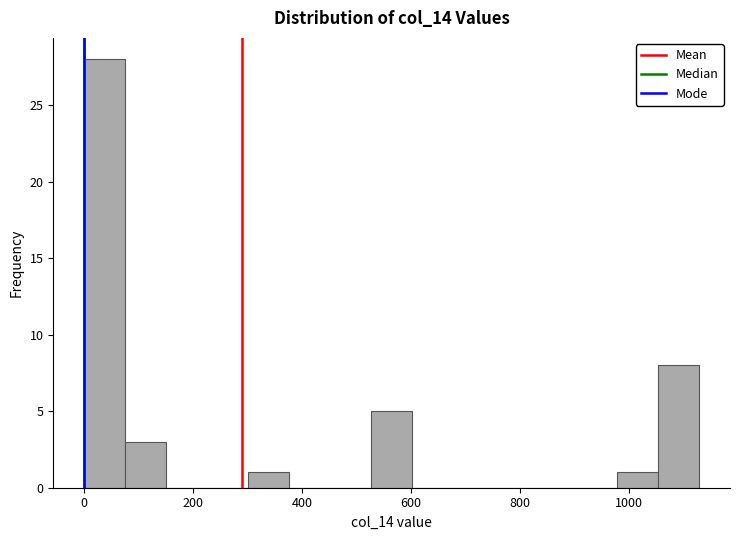

Read against the x-axis, roughly where is the centre of the tallest bar?

40